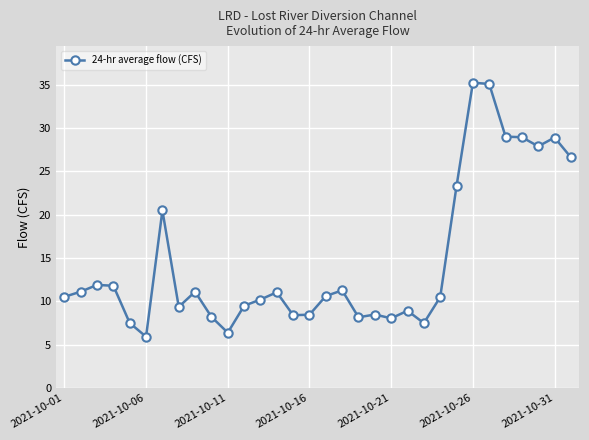

What is the value of the 22nd point from the left?

8.9